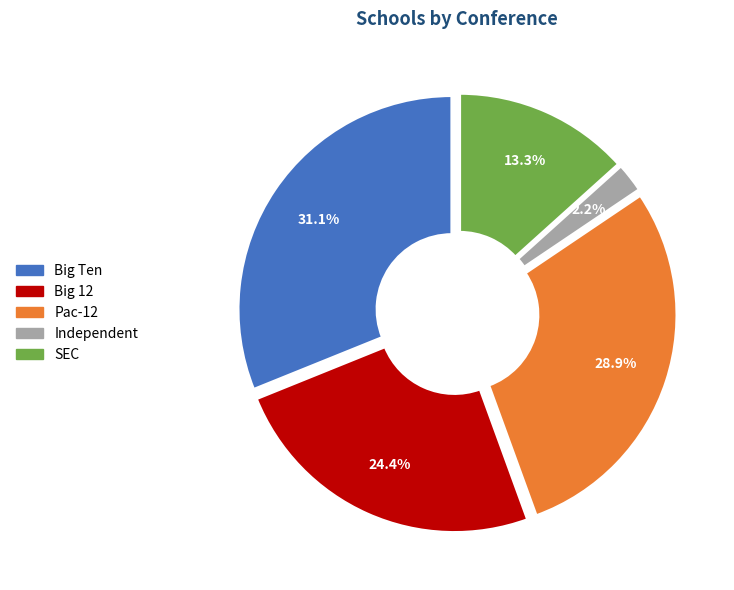

What is the largest slice in the pie chart?

Big Ten